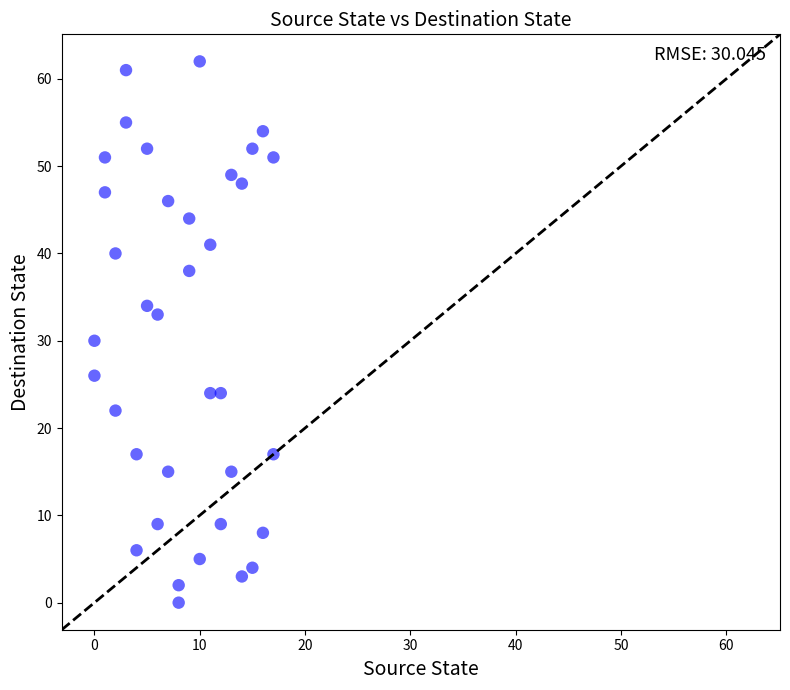

What Y value in the scatter plot is closest to 31?

30